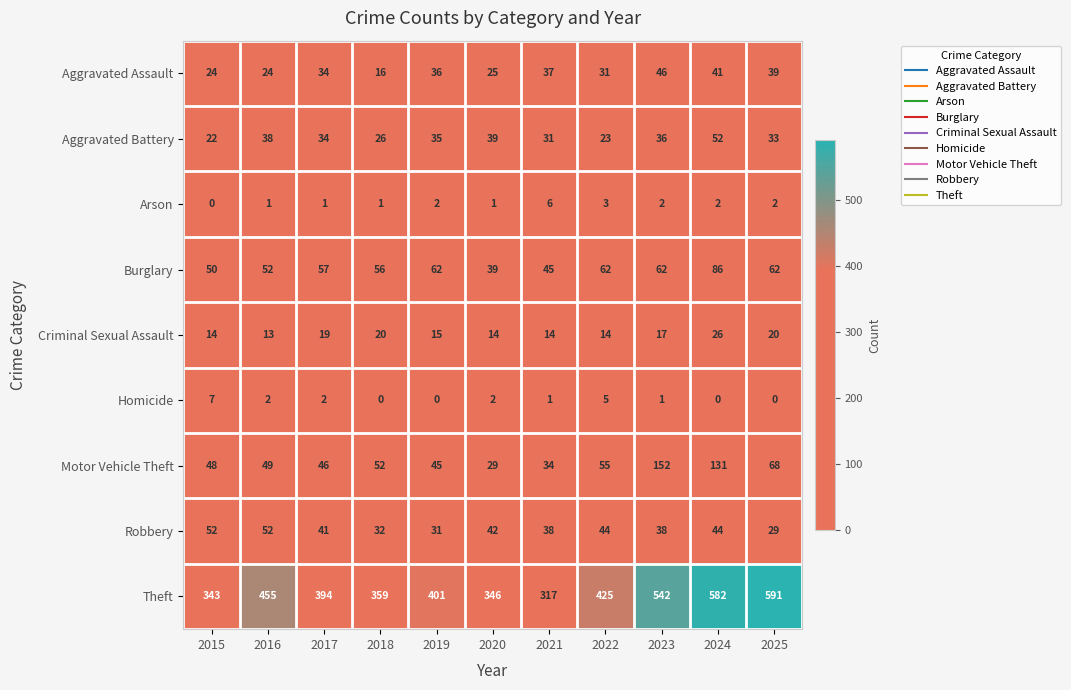

The value of Robbery at 2020 is 8. True or false?

False